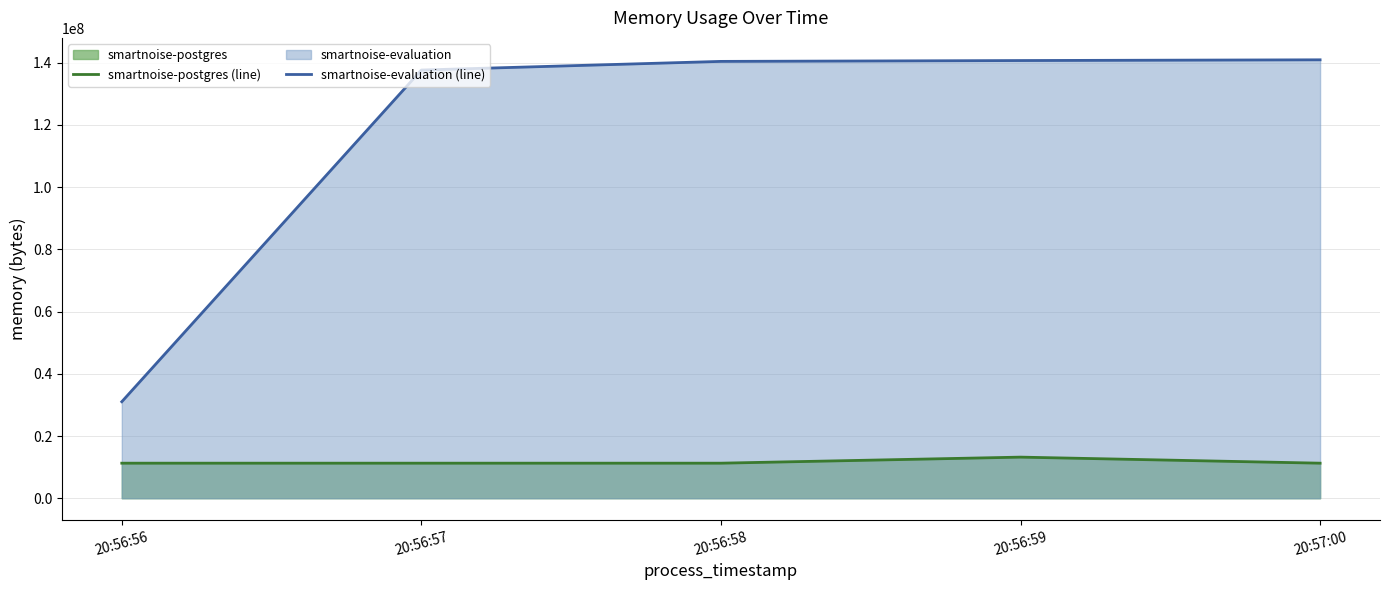

Reading right to left, what are all the values shown in this chart?

smartnoise-postgres (line): 11268096	13213696	11268096	11268096	11268096
smartnoise-evaluation (line): 140918784	140685312	140410880	137629696	31023104